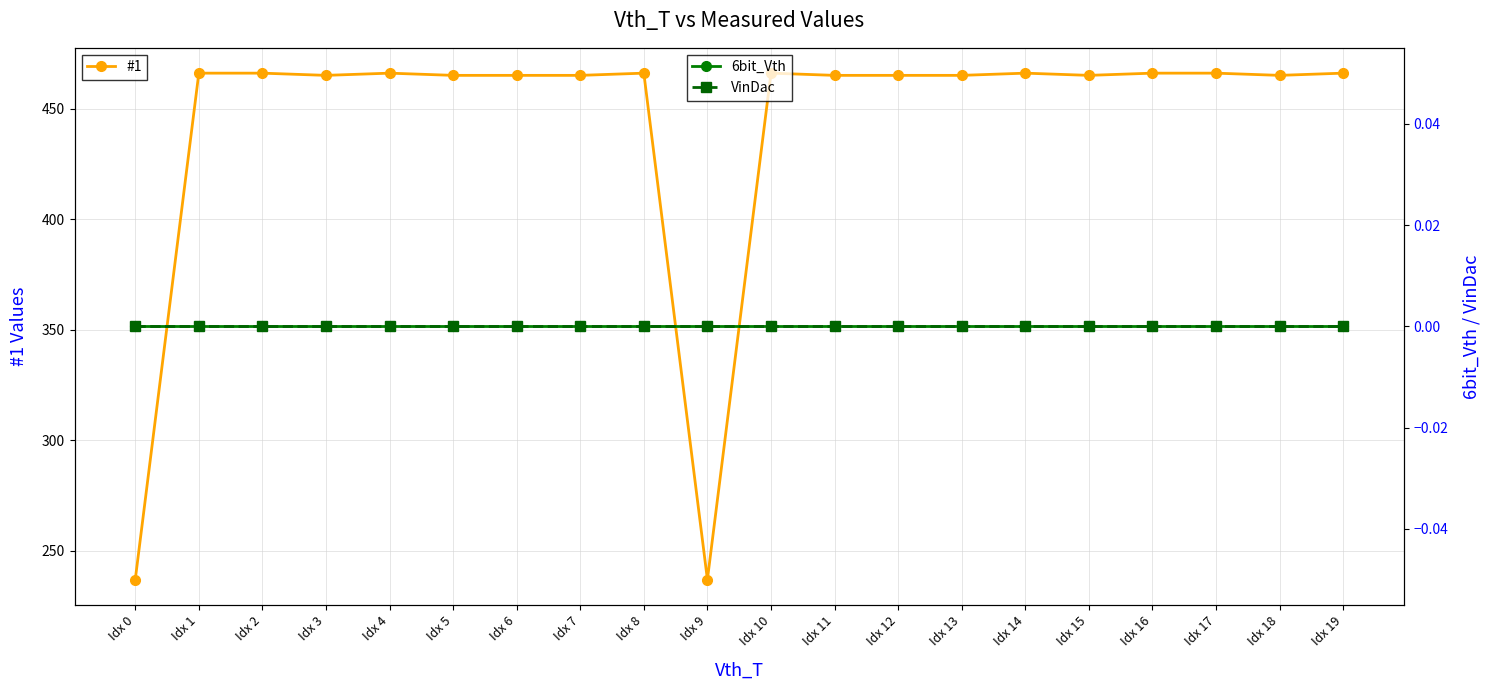

Reading left to right, list all the values displayed in this chart.

#1: 237	466	466	465	466	465	465	465	466	237	466	465	465	465	466	465	466	466	465	466
6bit_Vth: 0	0	0	0	0	0	0	0	0	0	0	0	0	0	0	0	0	0	0	0
VinDac: 0	0	0	0	0	0	0	0	0	0	0	0	0	0	0	0	0	0	0	0